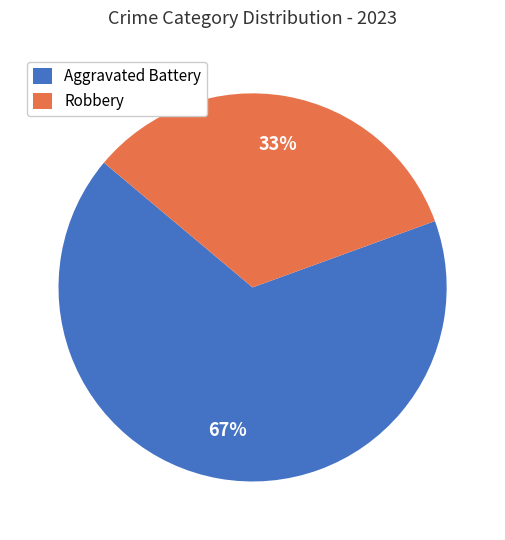

Which category has the biggest portion of the pie?

Aggravated Battery